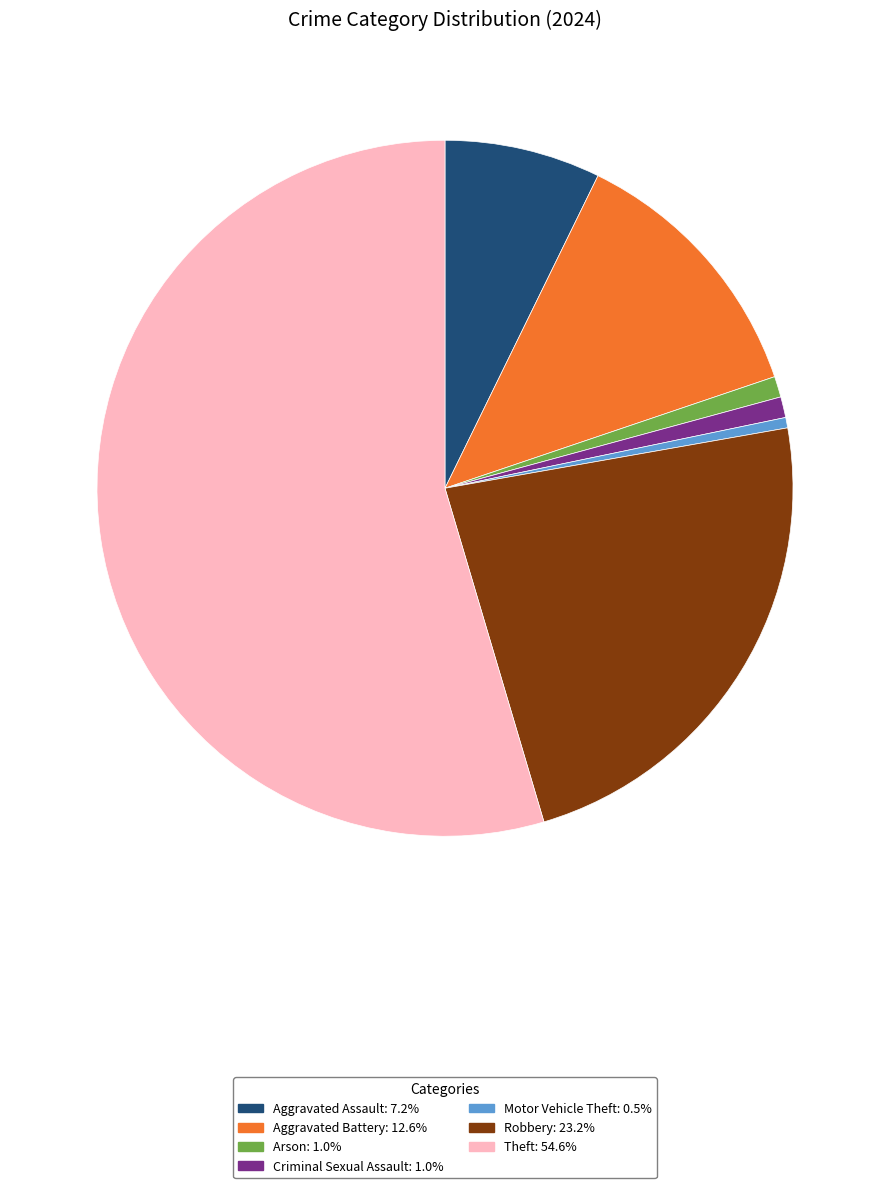

Does any single category account for the majority?

Yes